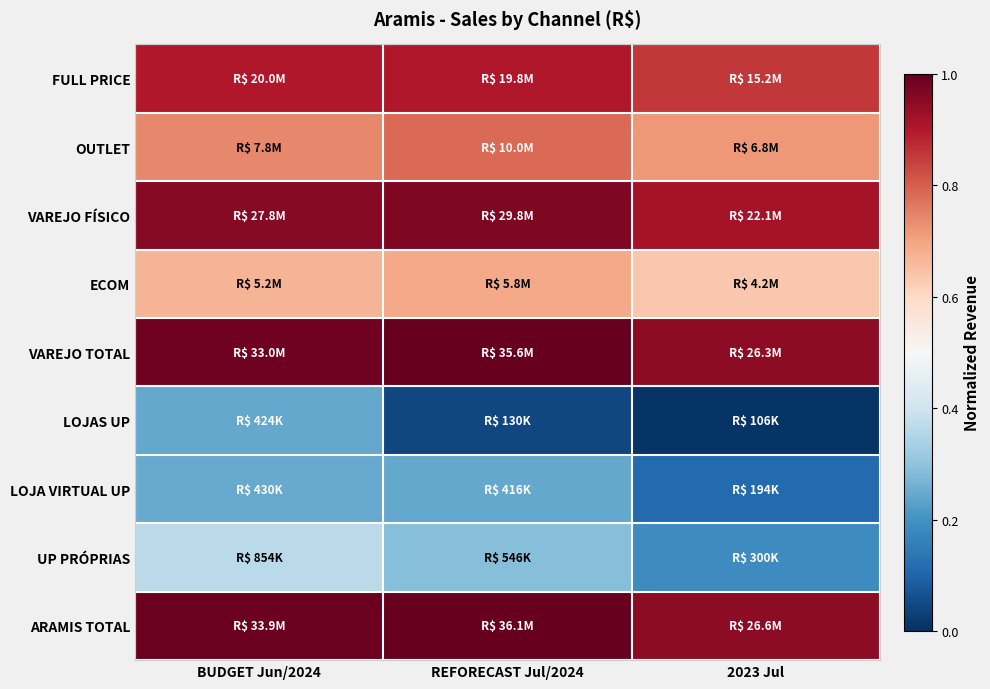

Reading right to left, extract all data points from this chart.

FULL PRICE: 2023 Jul=0.9	REFORECAST Jul/2024=0.9	BUDGET Jun/2024=0.9
OUTLET: 2023 Jul=0.7	REFORECAST Jul/2024=0.8	BUDGET Jun/2024=0.7
VAREJO FÍSICO: 2023 Jul=0.9	REFORECAST Jul/2024=1.0	BUDGET Jun/2024=1.0
ECOM: 2023 Jul=0.6	REFORECAST Jul/2024=0.7	BUDGET Jun/2024=0.7
VAREJO TOTAL: 2023 Jul=0.9	REFORECAST Jul/2024=1.0	BUDGET Jun/2024=1.0
LOJAS UP: 2023 Jul=0.0	REFORECAST Jul/2024=0.0	BUDGET Jun/2024=0.2
LOJA VIRTUAL UP: 2023 Jul=0.1	REFORECAST Jul/2024=0.2	BUDGET Jun/2024=0.2
UP PRÓPRIAS: 2023 Jul=0.2	REFORECAST Jul/2024=0.3	BUDGET Jun/2024=0.4
ARAMIS TOTAL: 2023 Jul=0.9	REFORECAST Jul/2024=1.0	BUDGET Jun/2024=1.0